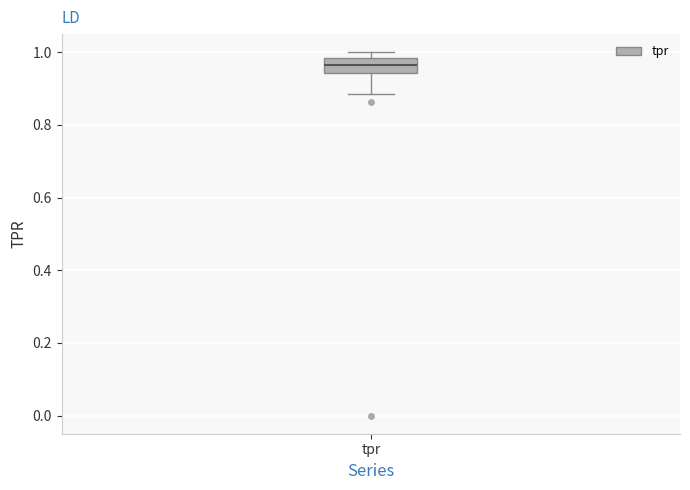

Read this box plot against the y-axis: the position of the median line, the range covered by the box, and the ends of both whiskers. The values are not printed on the chart, so give them approximately, as read against the axis.

median 0.96, box 0.94 to 0.98, whiskers 0.88 to 1.00